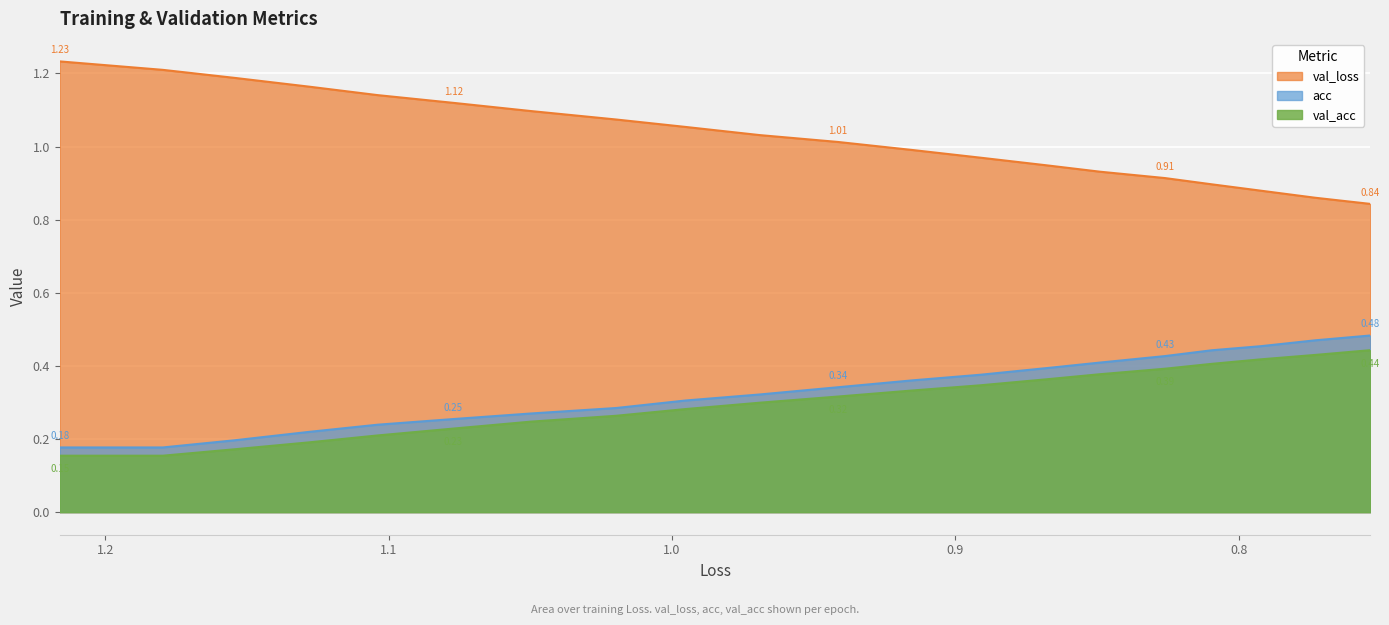

True or false: acc and val_loss intersect in this chart.

False